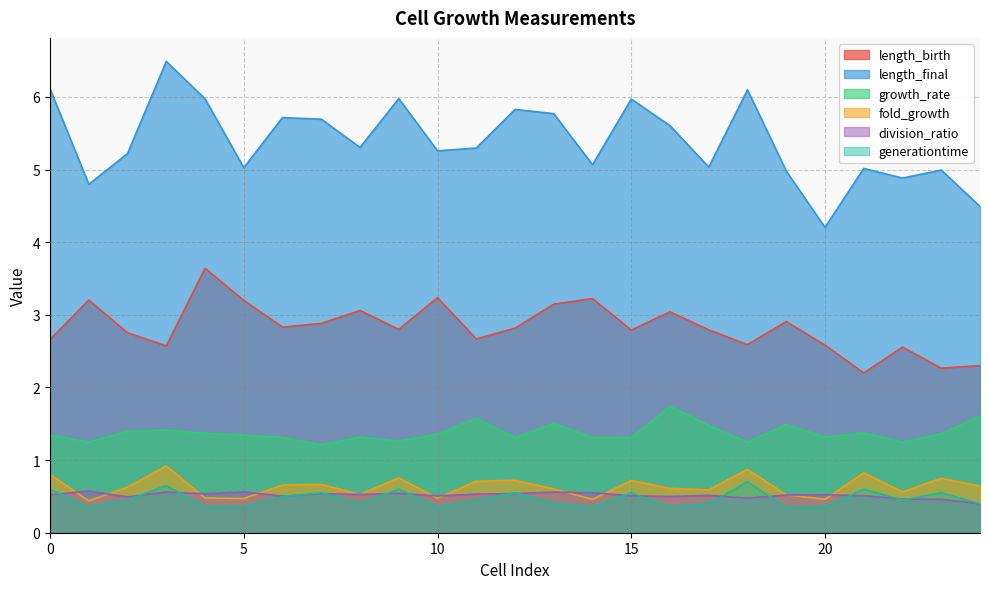

At which category does the chart reach its peak across all series?

3